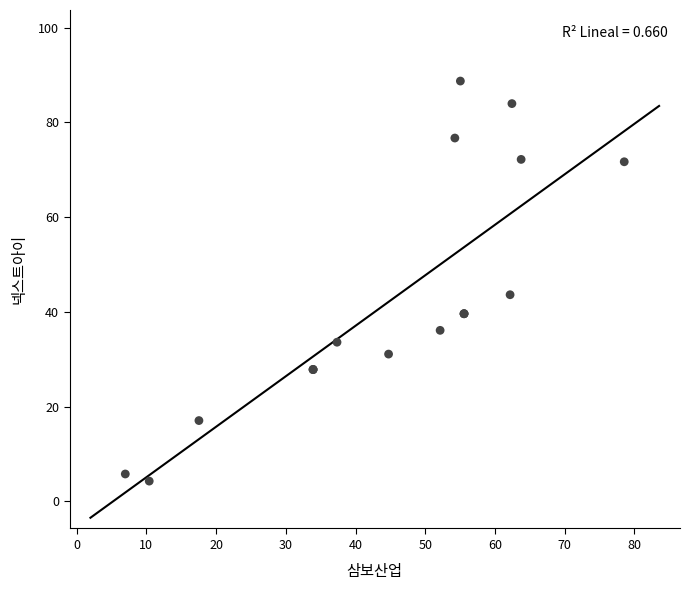

What Y value in the scatter plot is closest to 46?

43.6